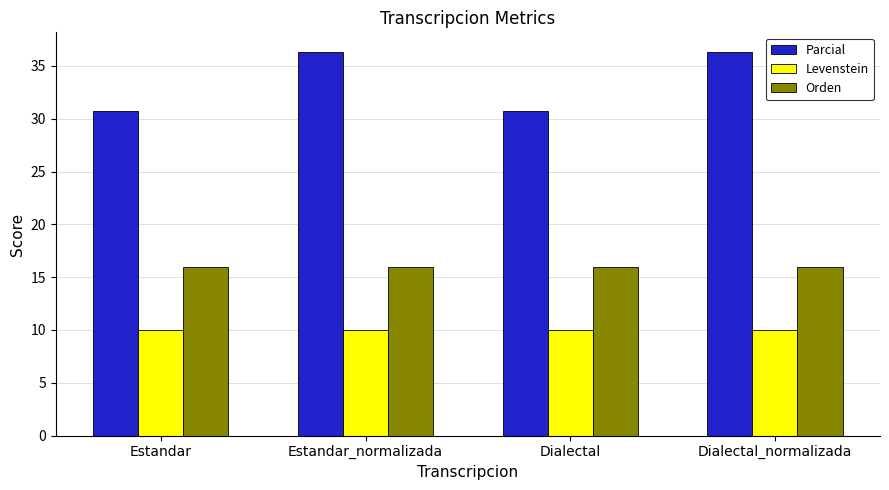

At how many categories does at least one series exceed 33?

2